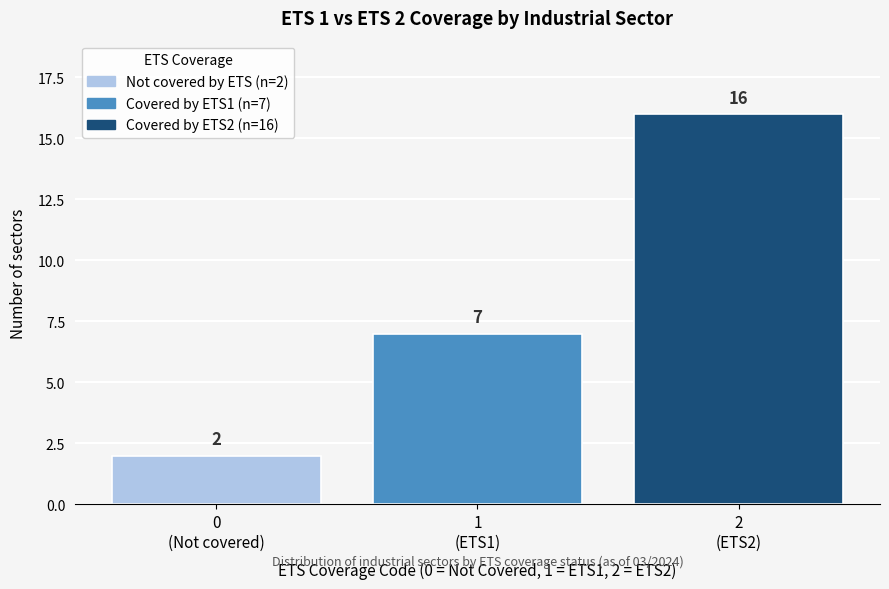

Reading left to right, extract all data points from this chart.

2	7	16